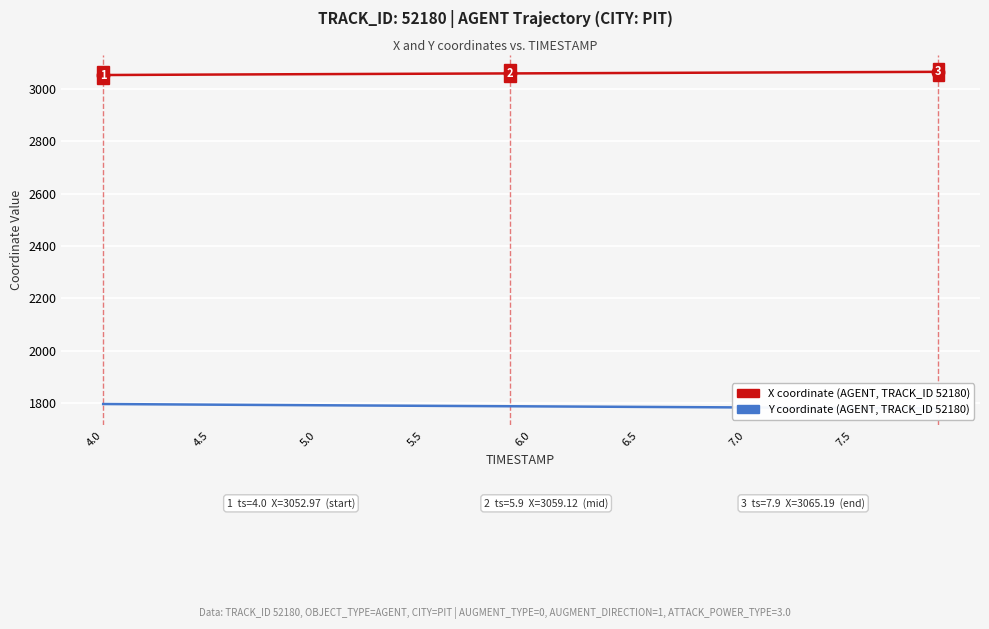

What is the lowest value of the Y coordinate (AGENT, TRACK_ID 52180) series?

1778.9